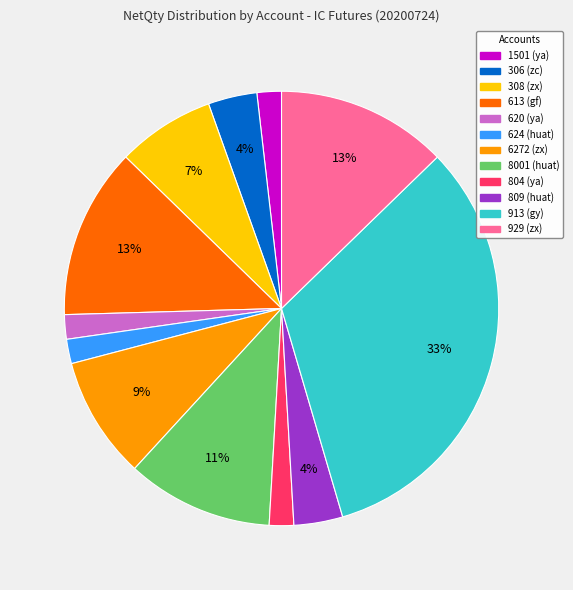

How many segments does this pie chart have?

12